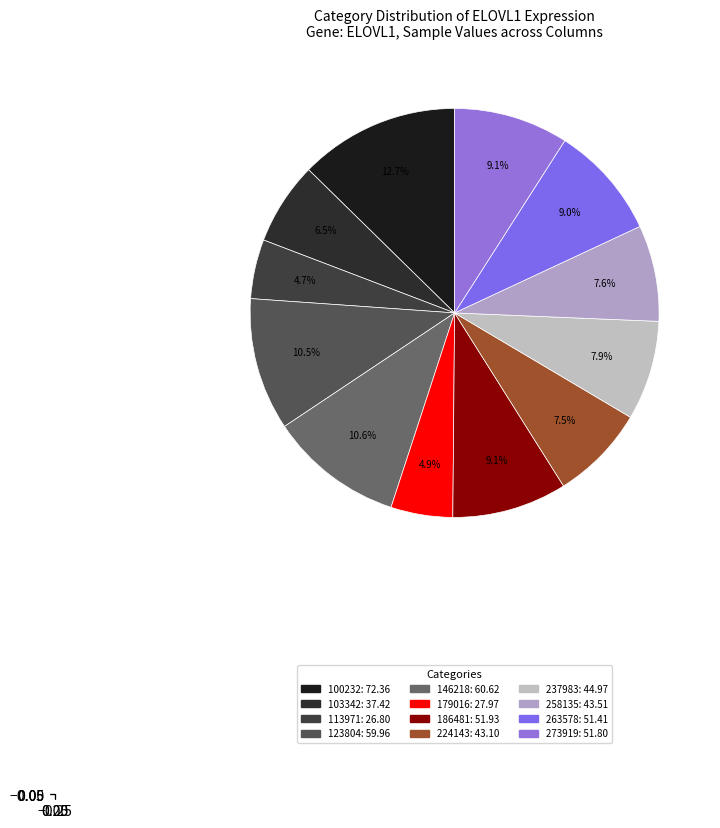

Is there any slice that represents more than half of the pie?

No